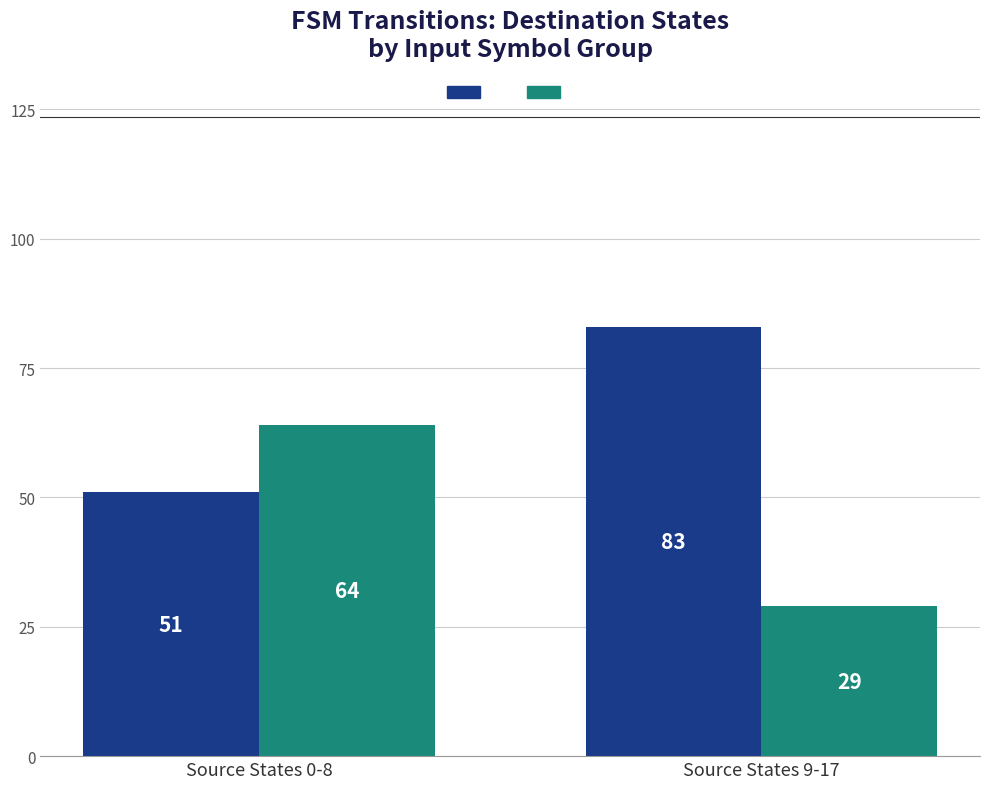

At which category is the sum across all series the highest?

Source States 0-8